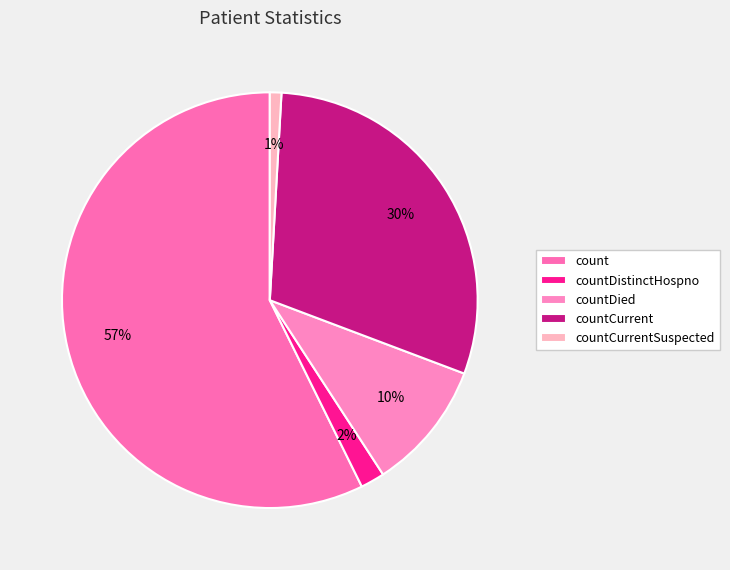

Which slice is the smallest?

countCurrentSuspected